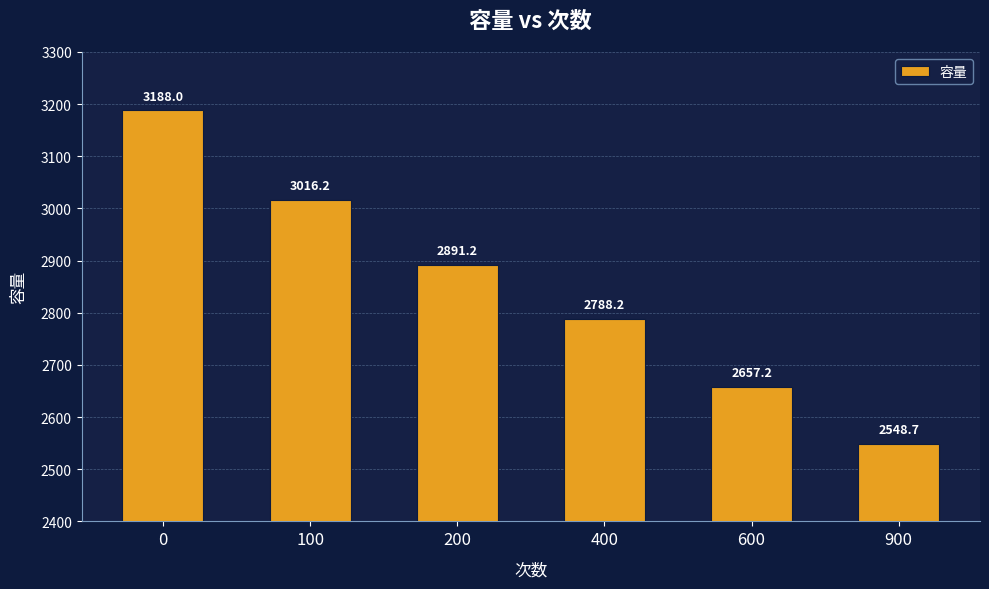

Reading left to right, extract all data points from this chart.

3188.0	3016.2	2891.2	2788.2	2657.2	2548.7